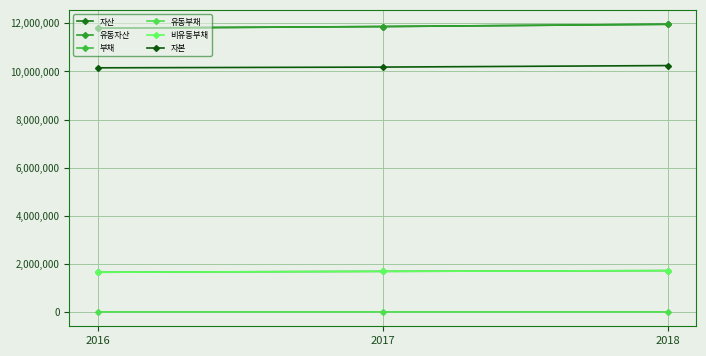

Rank the categories by 유동자산 value from highest to lowest.

2018, 2017, 2016